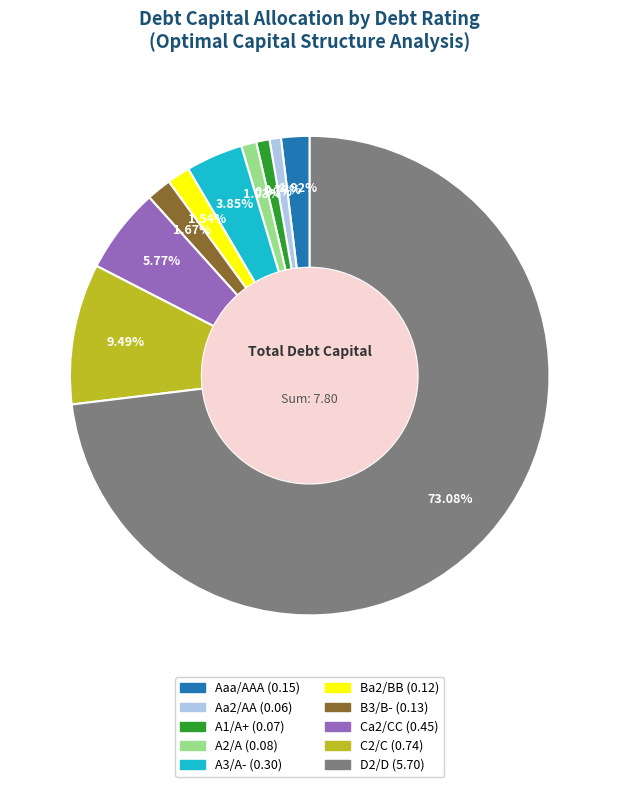

Is there a majority slice in this chart?

Yes